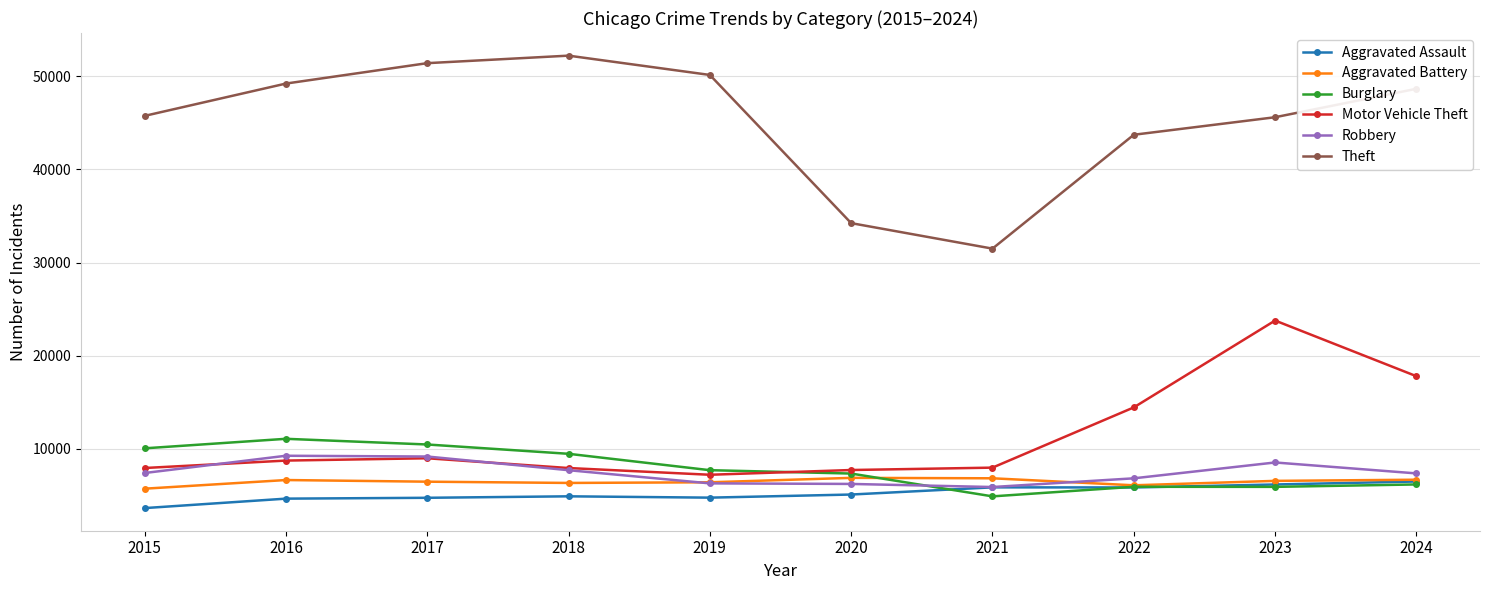

What value does the Robbery series have at 2021, to the nearest 50?

5900